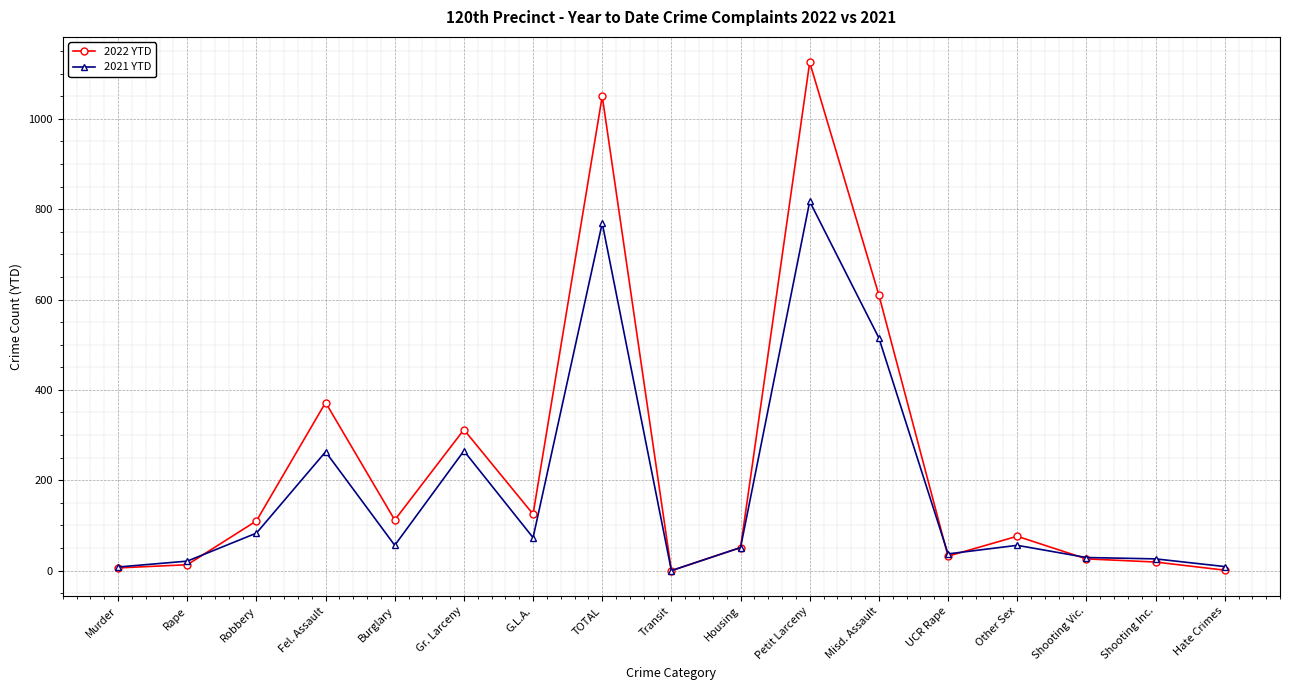

Where is the first local minimum for 2021 YTD?

Burglary